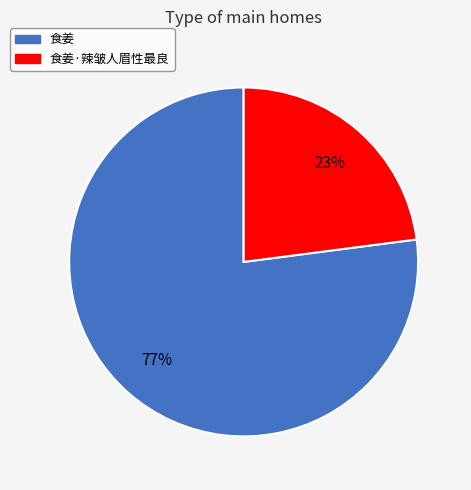

To the nearest percent, what is the average slice percentage?

50%